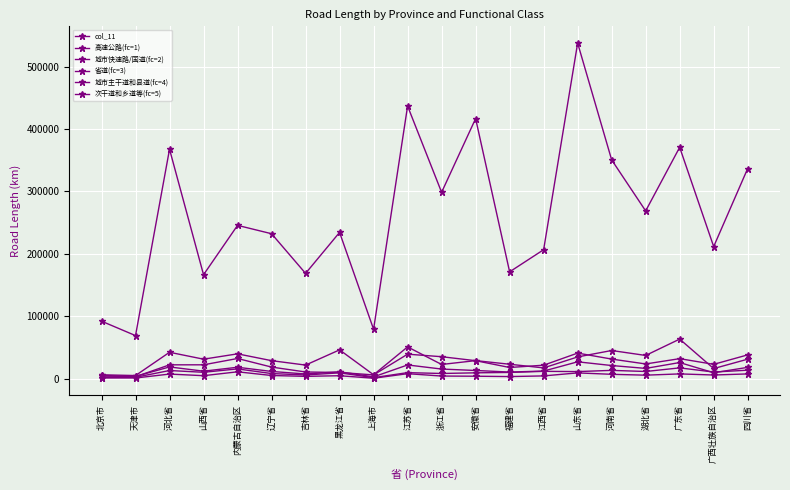

What is the difference between the highest and lowest values at 福建省?

167639.8